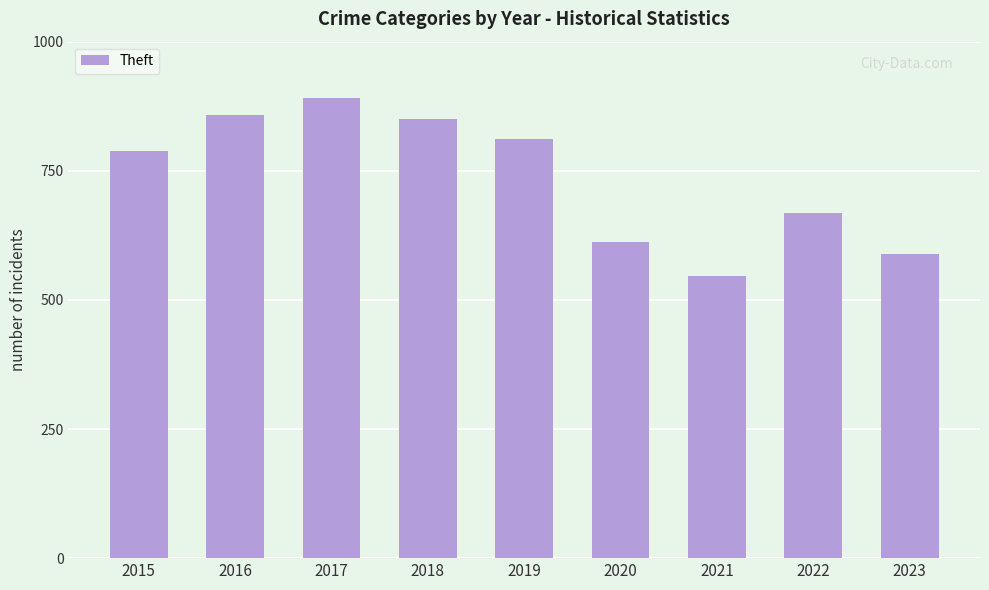

What is the difference between the maximum and minimum values?

344